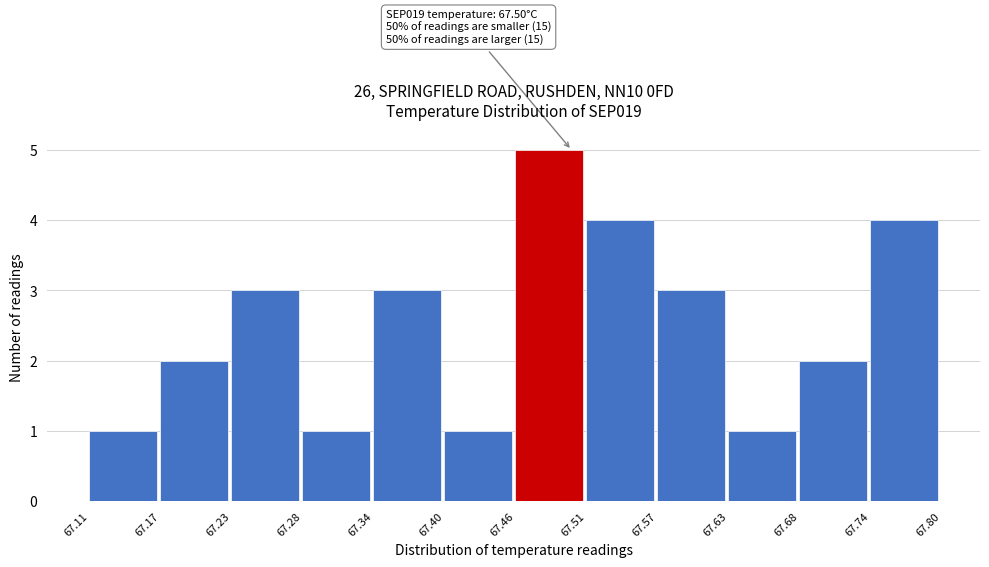

Over which range of the x-axis is the bar tallest?

67.46 to 67.51